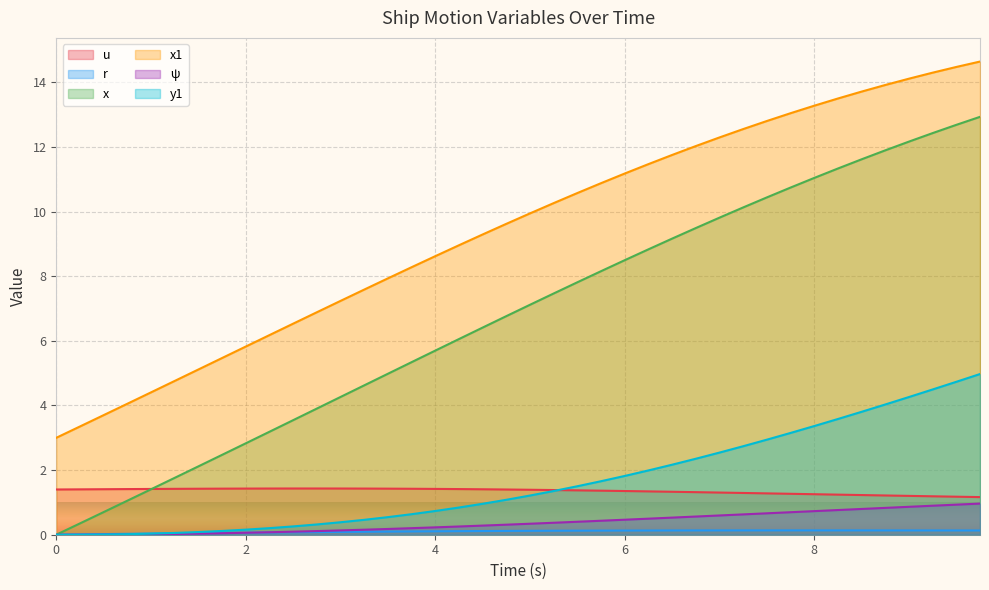

What is the label of the 23rd point from the right?

4.25